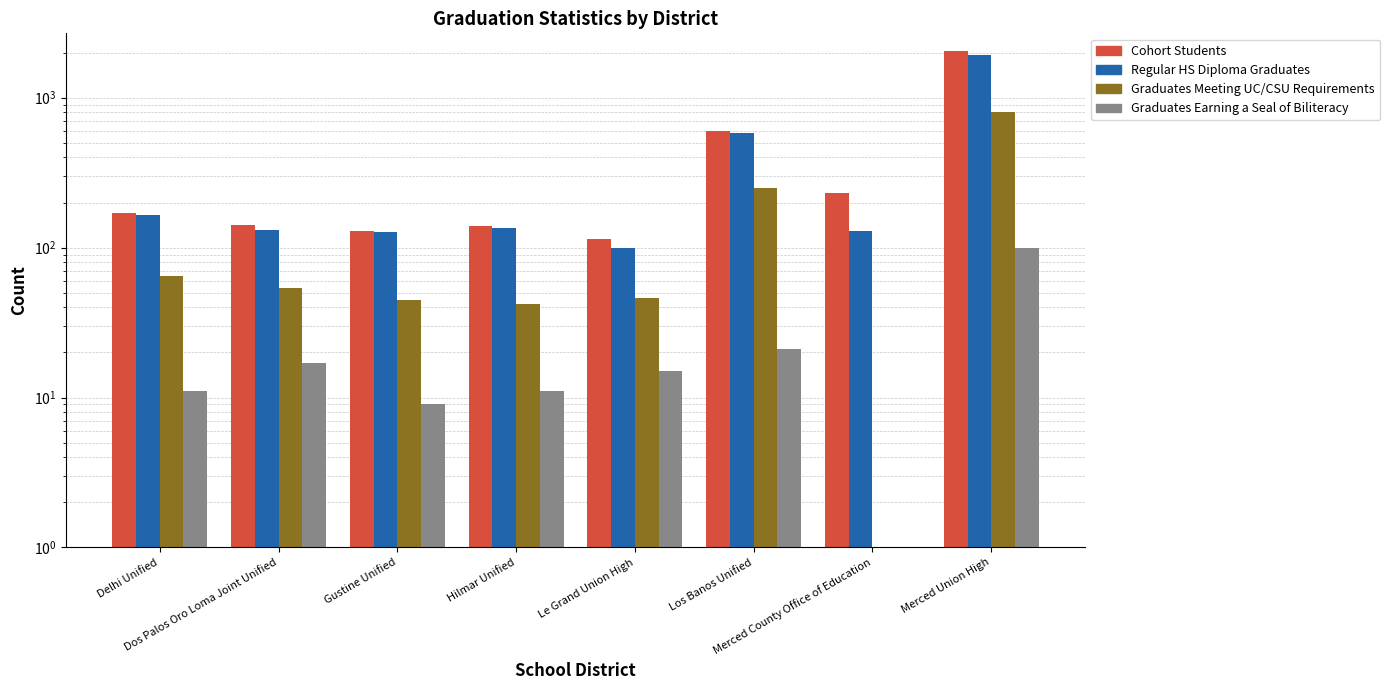

What is the average value of the Cohort Students series?

447